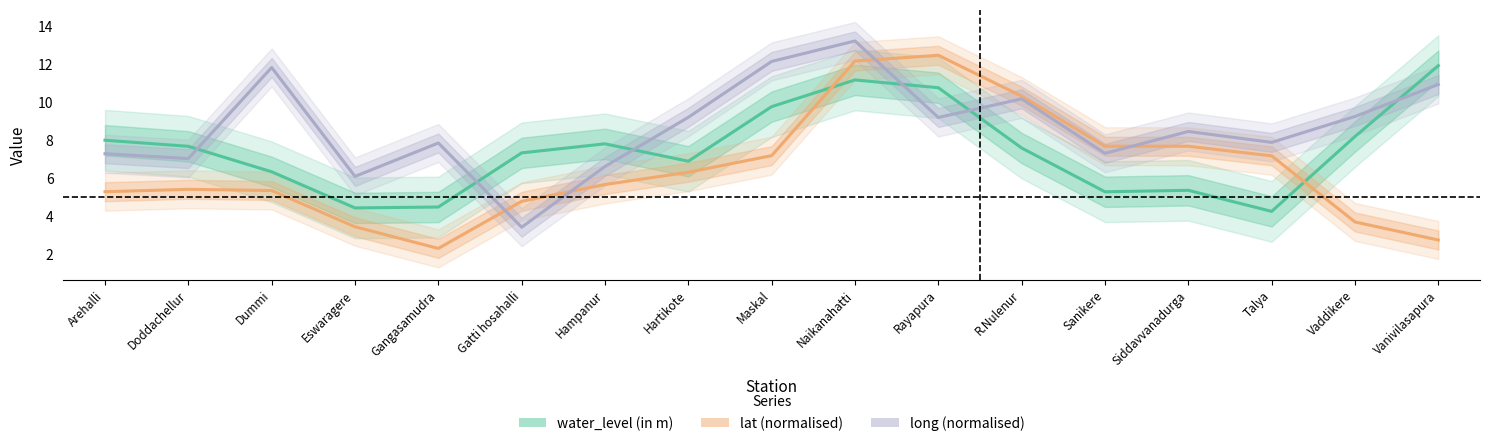

Reading left to right, transcribe all the data shown in this chart.

water_level (in m): Arehalli=8.0	Doddachellur=7.7	Dummi=6.3	Eswaragere=4.4	Gangasamudra=4.5	Gatti hosahalli=7.3	Hampanur=7.8	Hartikote=6.9	Maskal=9.8	Naikanahatti=11.2	Rayapura=10.8	R.Nulenur=7.6	Sanikere=5.3	Siddavvanadurga=5.4	Talya=4.3	Vaddikere=8.2	Vanivilasapura=11.9
lat (normalised): Arehalli=5.3	Doddachellur=5.4	Dummi=5.4	Eswaragere=3.4	Gangasamudra=2.3	Gatti hosahalli=4.8	Hampanur=5.7	Hartikote=6.3	Maskal=7.2	Naikanahatti=12.2	Rayapura=12.5	R.Nulenur=10.3	Sanikere=7.7	Siddavvanadurga=7.7	Talya=7.2	Vaddikere=3.7	Vanivilasapura=2.8
long (normalised): Arehalli=7.3	Doddachellur=7.0	Dummi=11.8	Eswaragere=6.1	Gangasamudra=7.9	Gatti hosahalli=3.4	Hampanur=6.6	Hartikote=9.2	Maskal=12.2	Naikanahatti=13.2	Rayapura=9.2	R.Nulenur=10.2	Sanikere=7.3	Siddavvanadurga=8.5	Talya=7.9	Vaddikere=9.3	Vanivilasapura=10.9